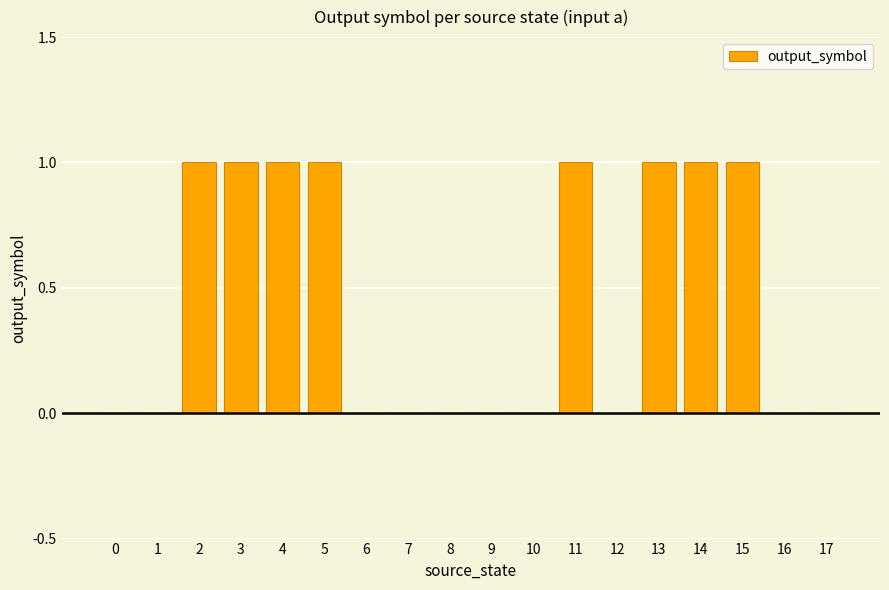

True or false: the data shows 0 at 17.

True